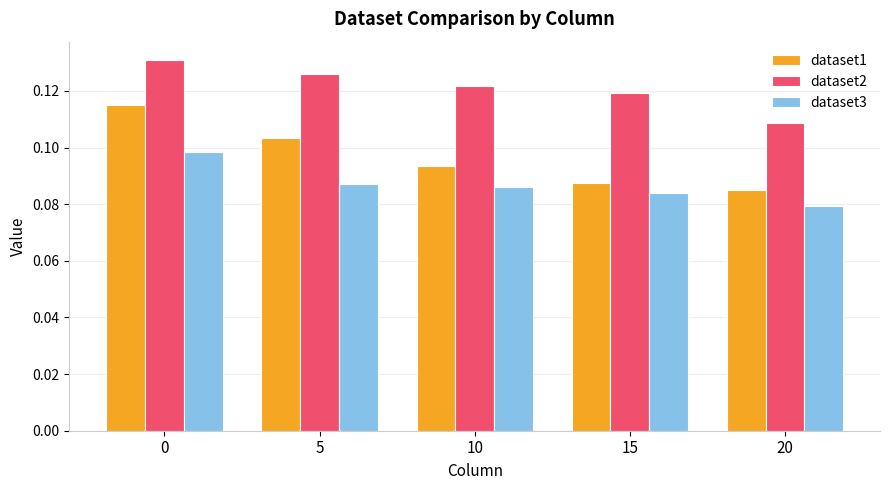

At how many categories does at least one series exceed 0?

5